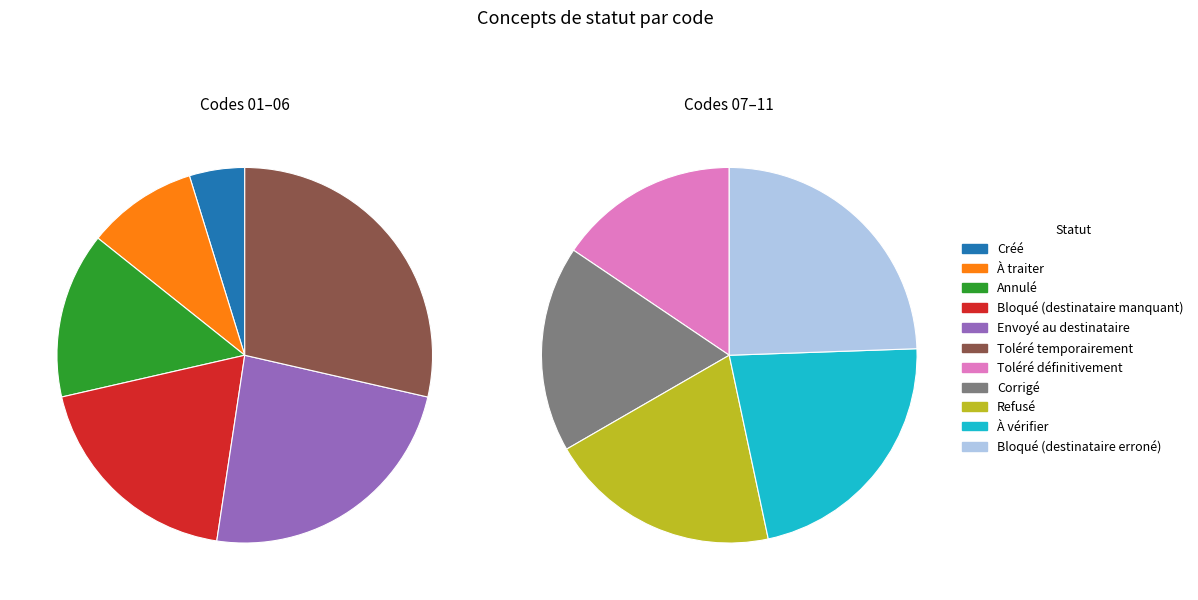

Which category has the biggest portion of the pie?

Bloqué (destinataire erroné)